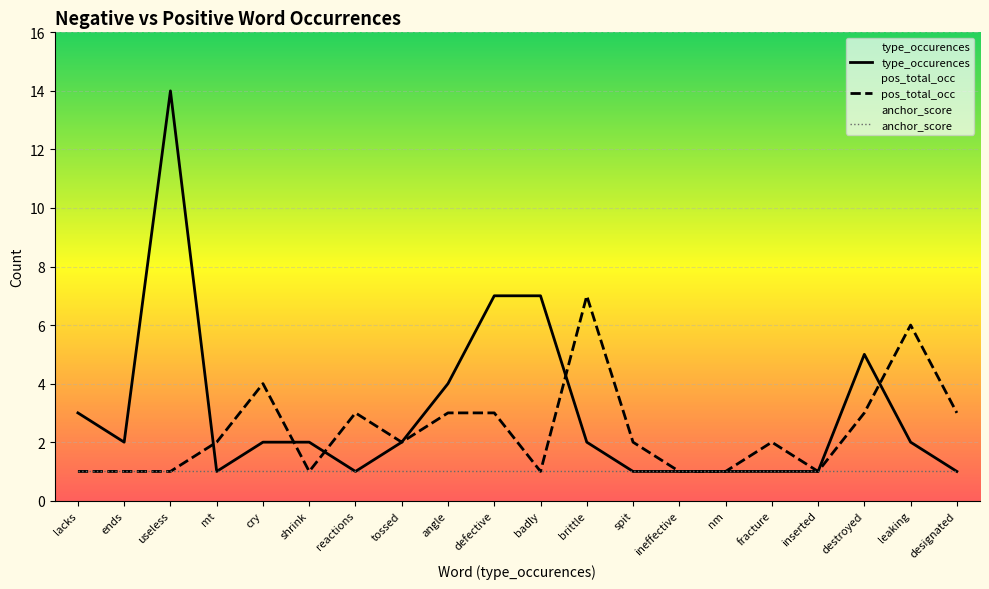

What is the difference between the maximum and minimum values in the pos_total_occ series?

6